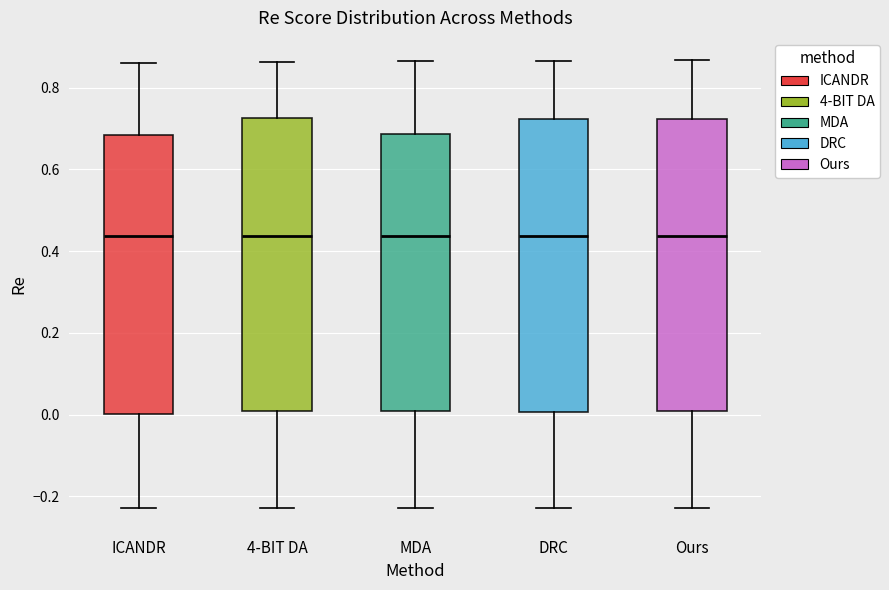

Where does the upper whisker of the box for MDA end on the y-axis? The values are not printed on the chart, so give them approximately, as read against the axis.

0.86